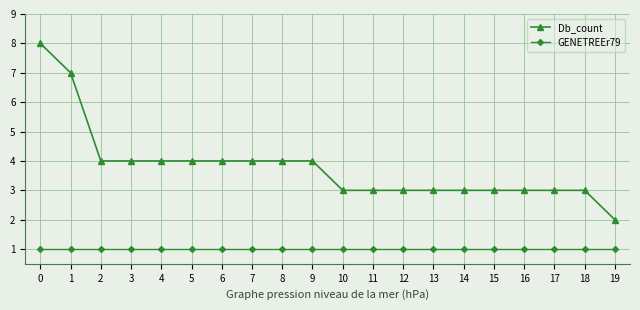

True or false: Db_count and GENETREEr79 intersect in this chart.

False